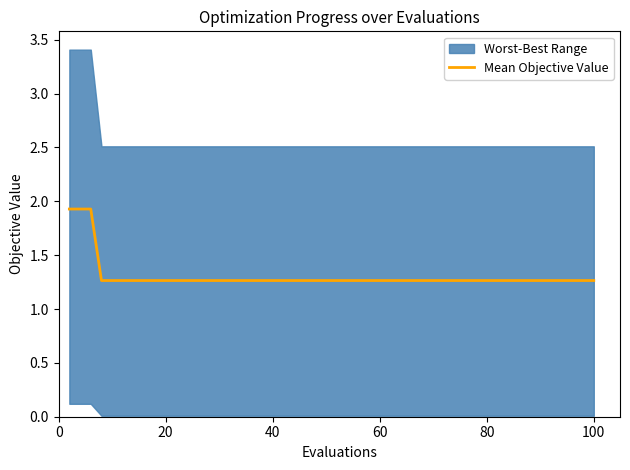

Reading left to right, extract all data points from this chart.

1.9	1.9	1.9	1.3	1.3	1.3	1.3	1.3	1.3	1.3	1.3	1.3	1.3	1.3	1.3	1.3	1.3	1.3	1.3	1.3